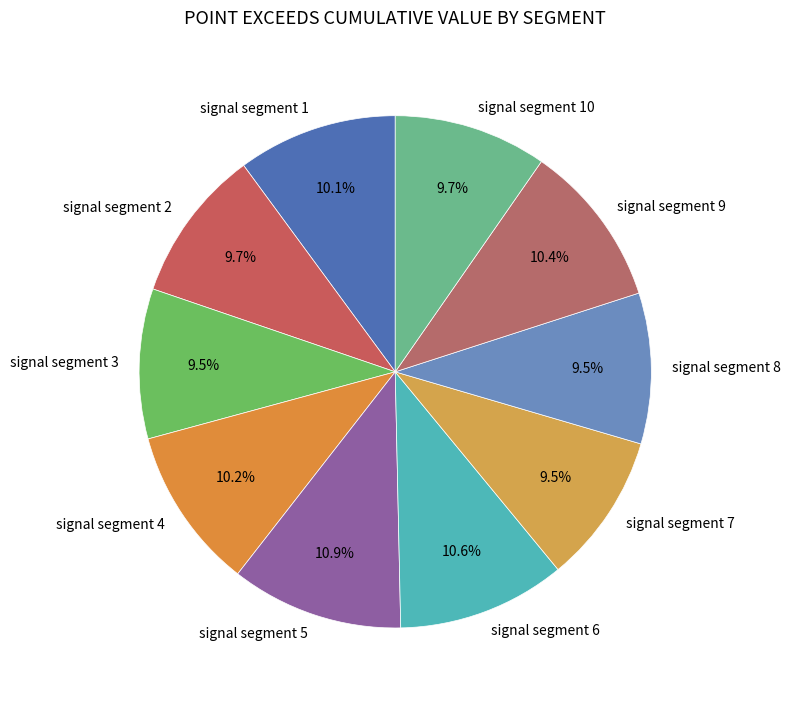

Does signal segment 2 account for over 50% of the chart?

No